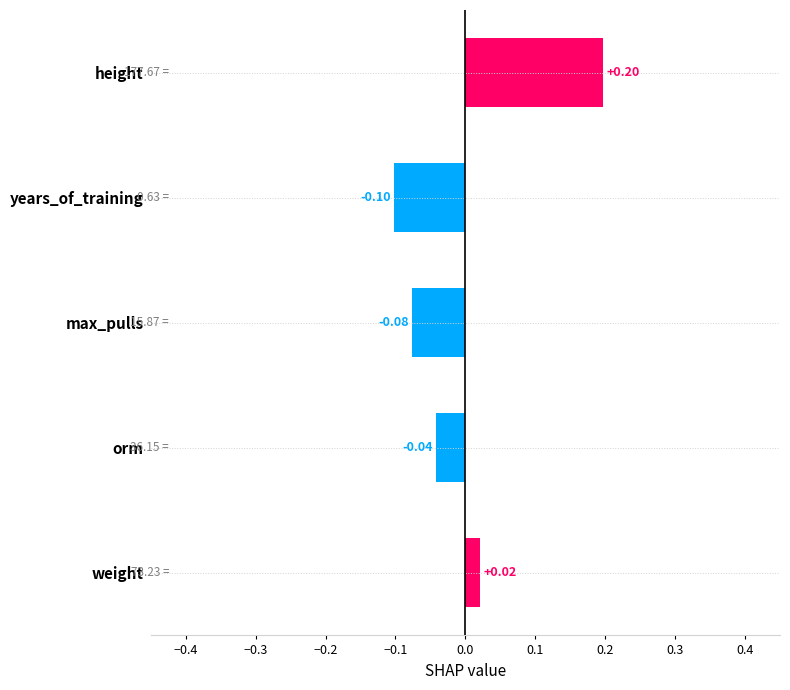

At which label is the value closest to 0?

weight